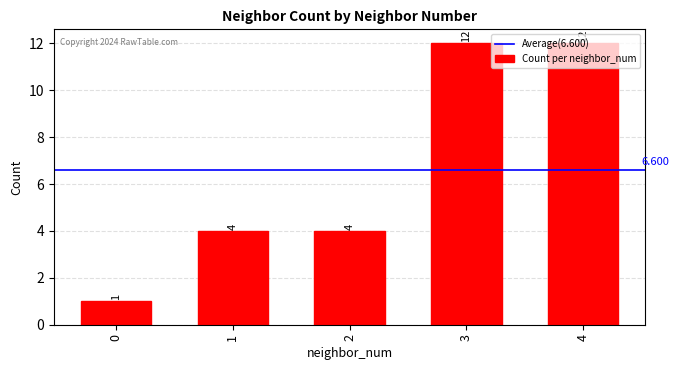

How many data points are less than 4?

1